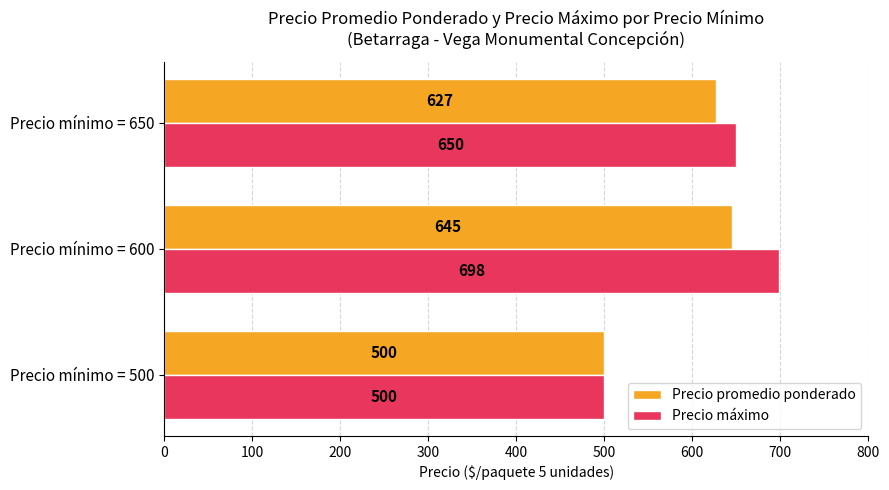

The value of Precio promedio ponderado at Precio mínimo = 650 is 627. True or false?

True